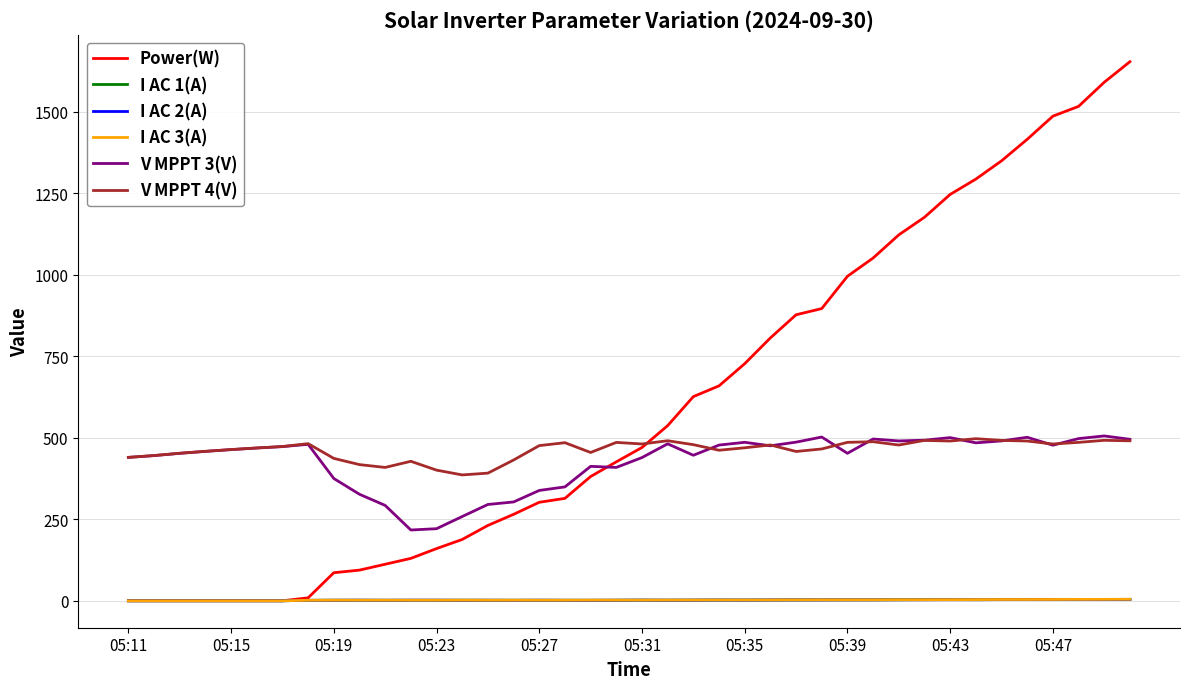

At how many categories does at least one series exceed 963?

12